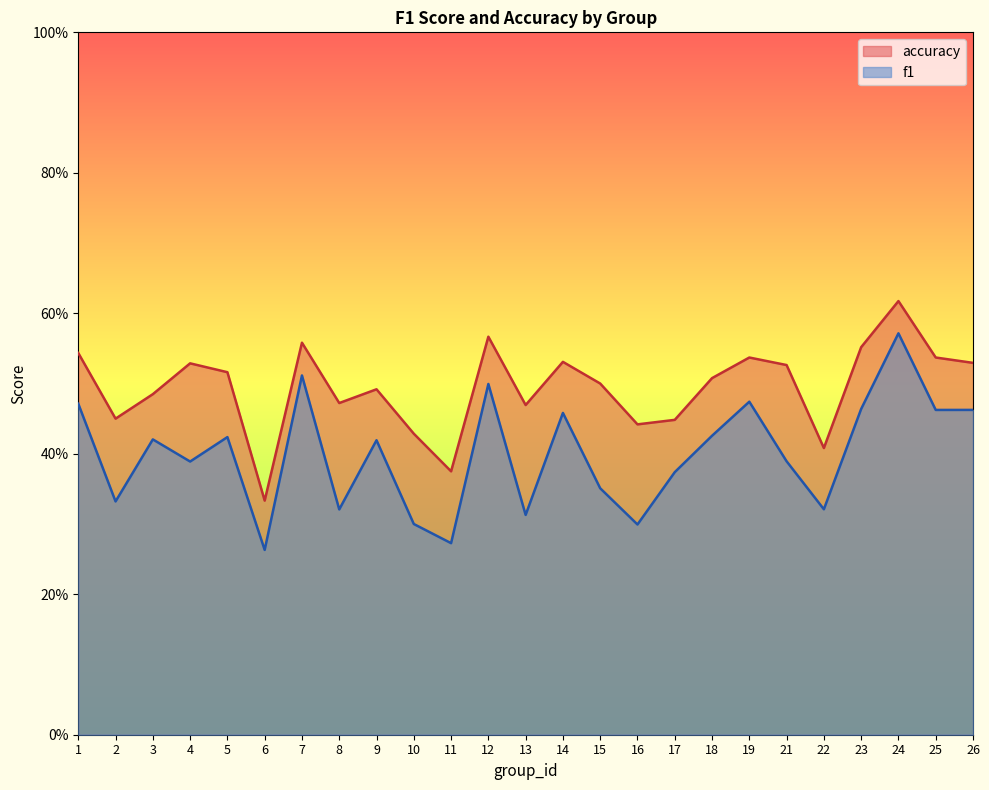

Rank the series at 3 from highest to lowest value.

accuracy, f1